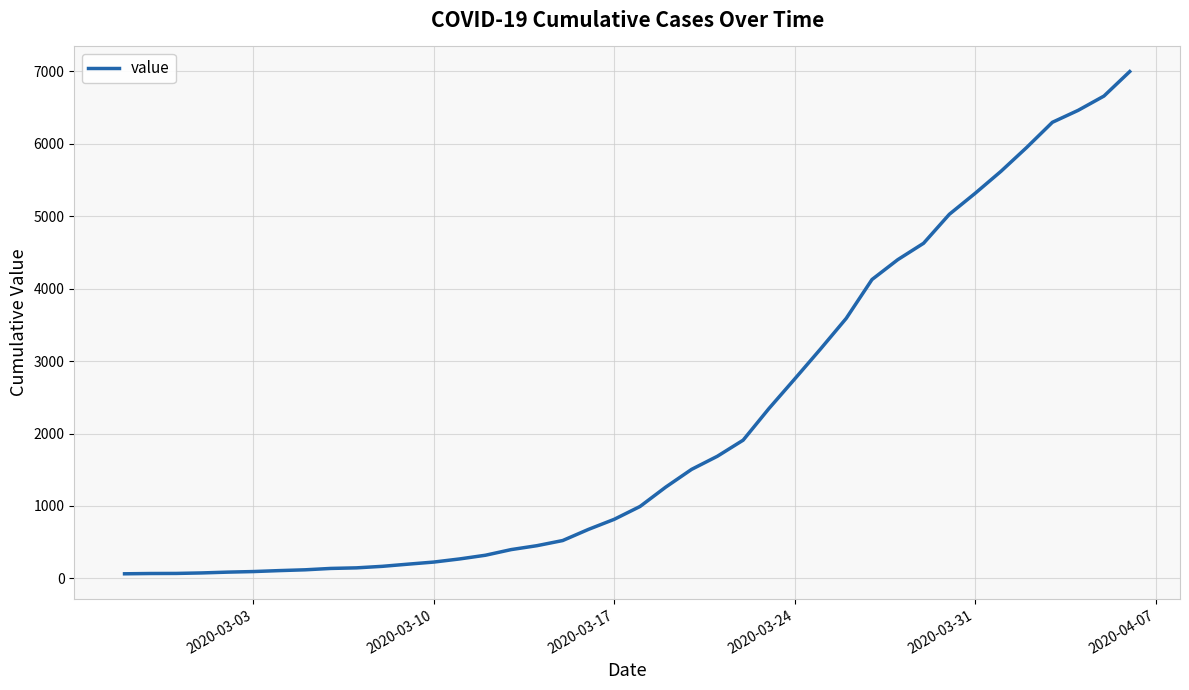

What is the difference between the maximum and minimum values?

6931